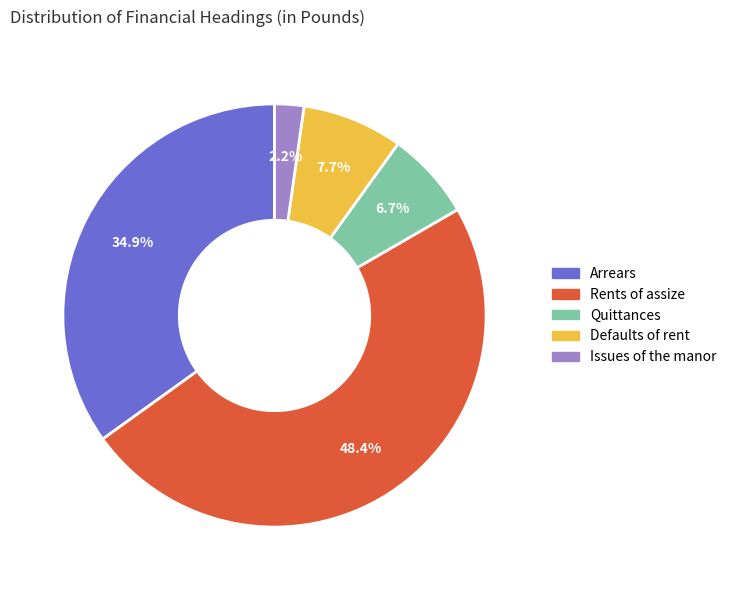

Rank the categories by value from highest to lowest.

Rents of assize, Arrears, Defaults of rent, Quittances, Issues of the manor